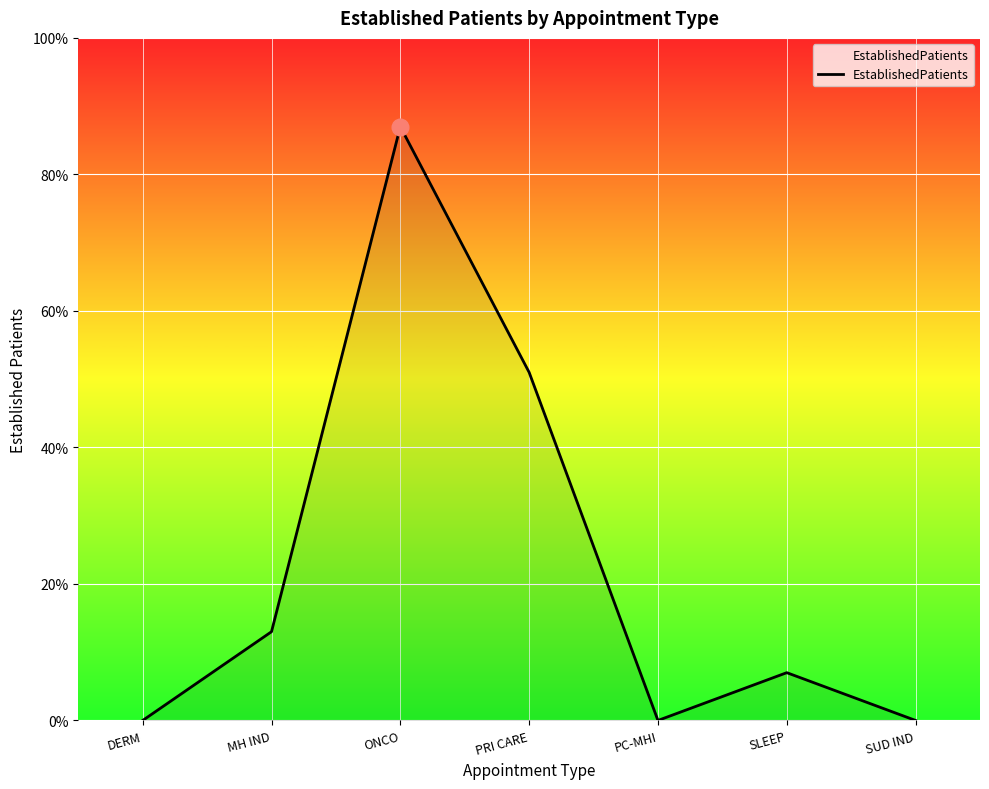

At which category does the data reach its first local peak?

ONCO